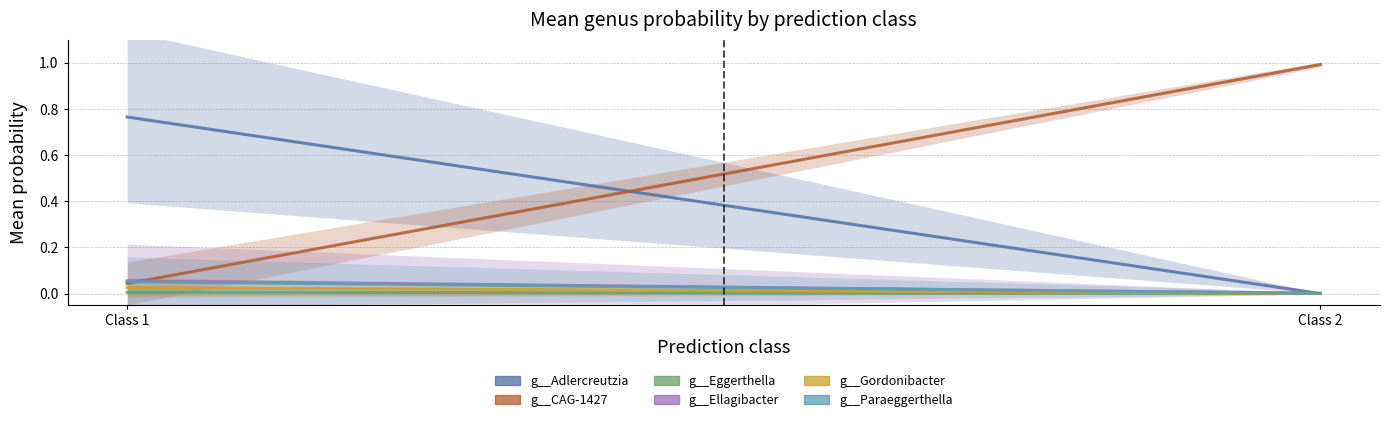

Rank the series by their maximum value, from lowest to highest.

g__Eggerthella, g__Gordonibacter, g__Paraeggerthella, g__Ellagibacter, g__Adlercreutzia, g__CAG-1427